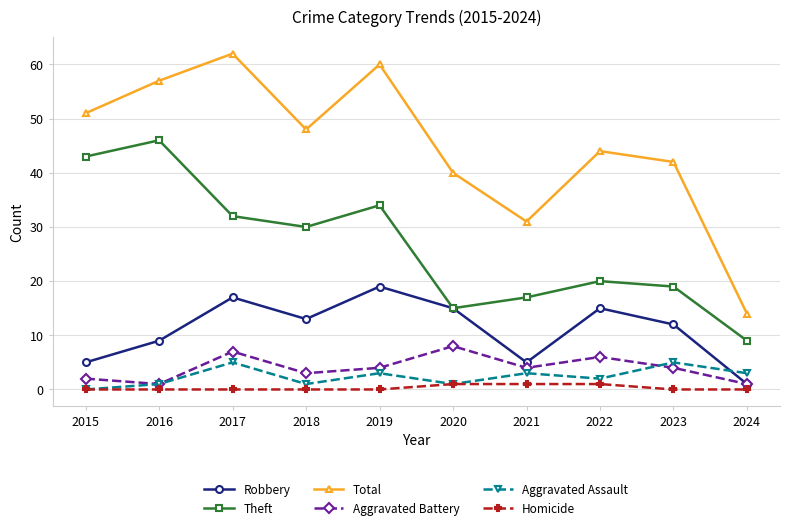

What are all the series names shown in the legend?

Robbery, Theft, Total, Aggravated Battery, Aggravated Assault, Homicide